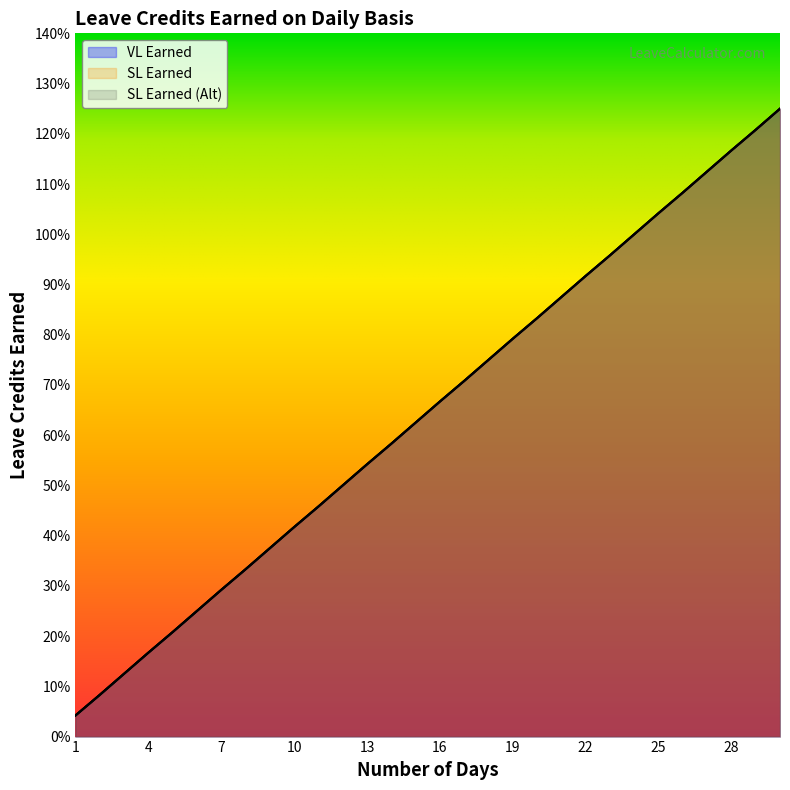

What is the sum of all SL Earned (Alt) values?

19.4